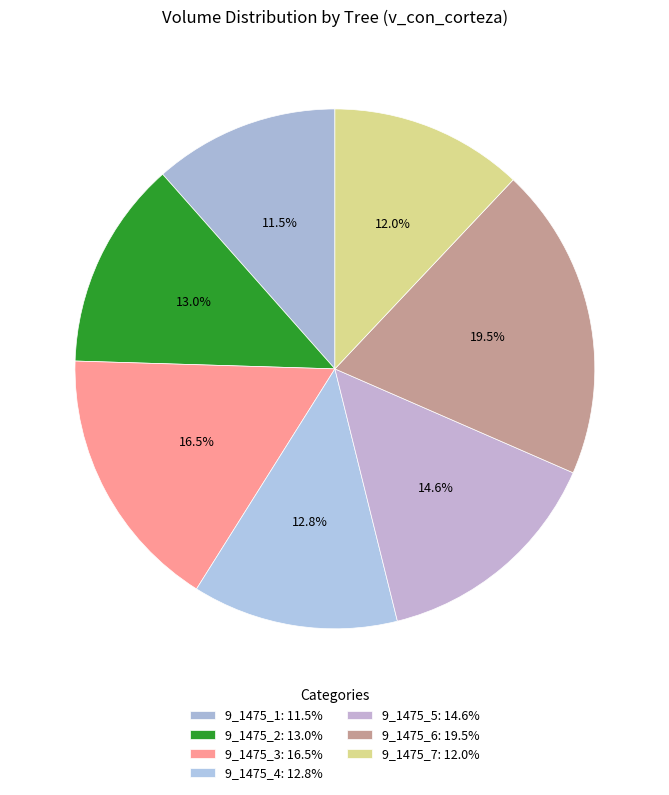

What is the largest slice in the pie chart?

9_1475_6